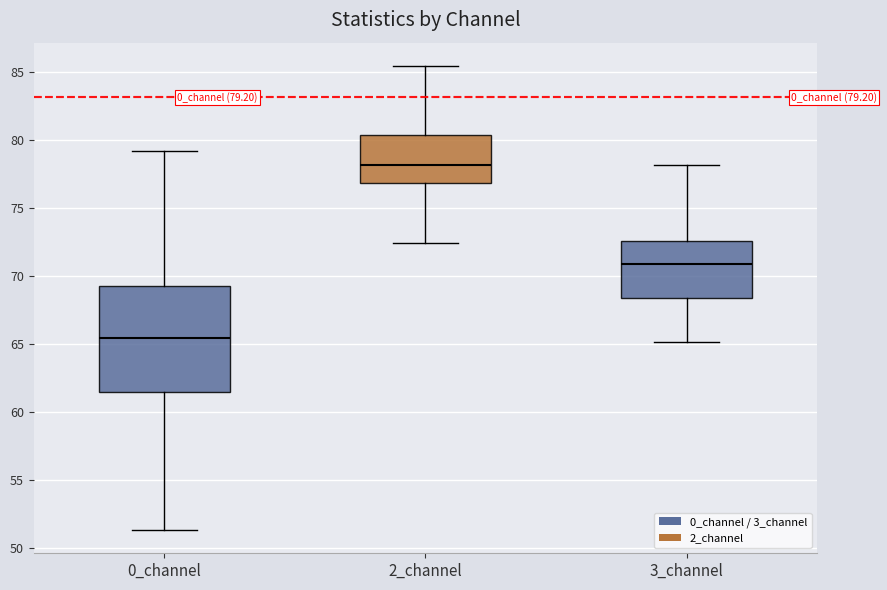

Which box has the highest median line?

2_channel